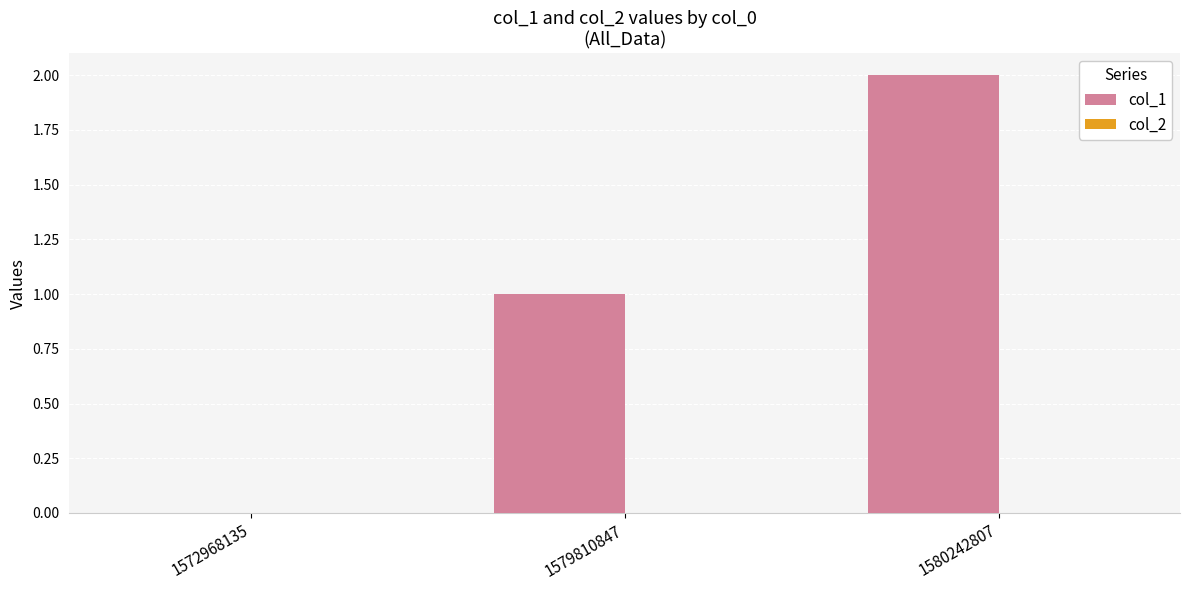

What is the greatest value displayed?

2